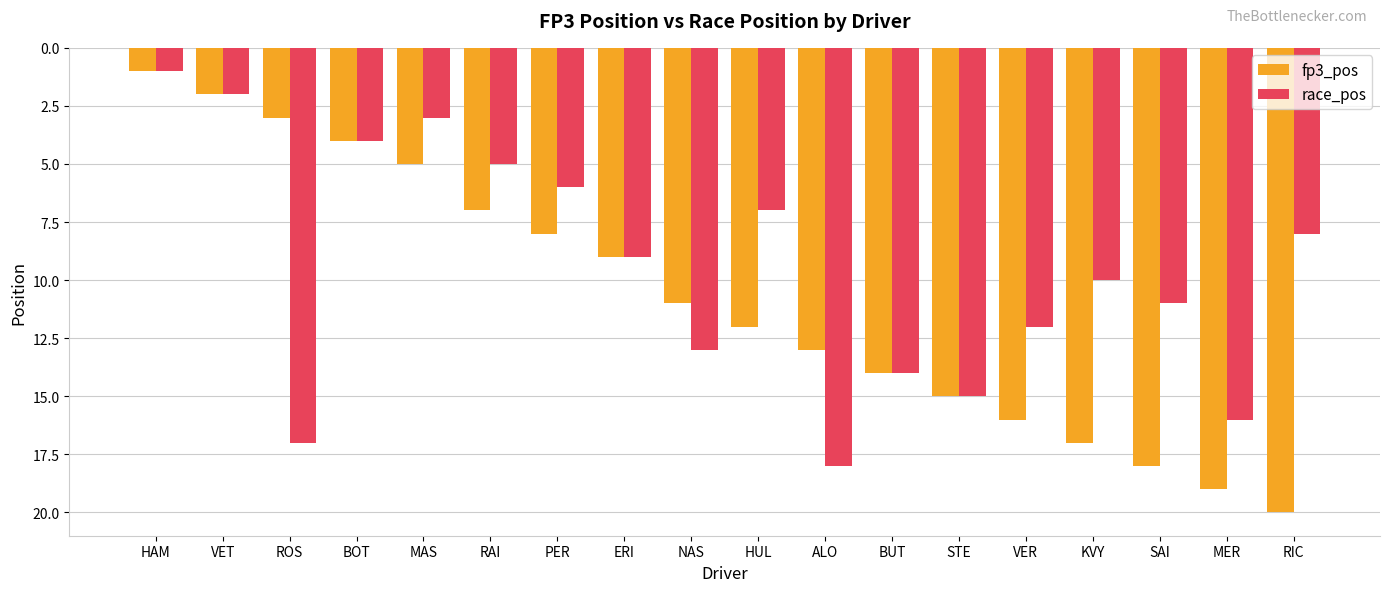

How many bars are there in total?

36